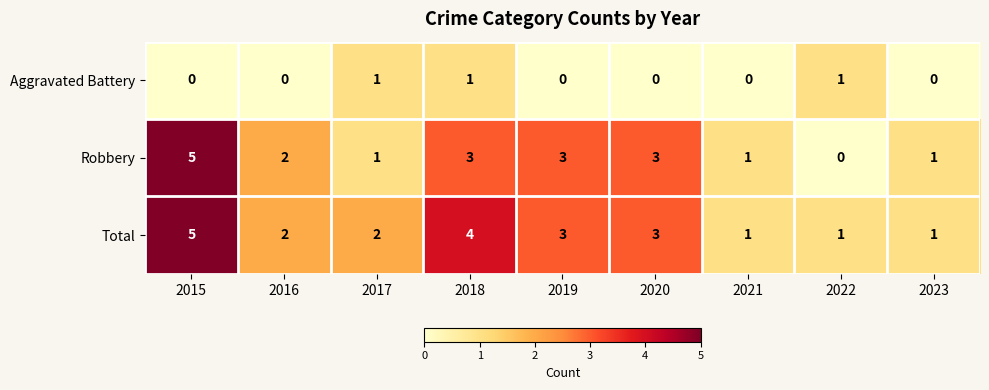

At which category is the sum across all series the highest?

2015